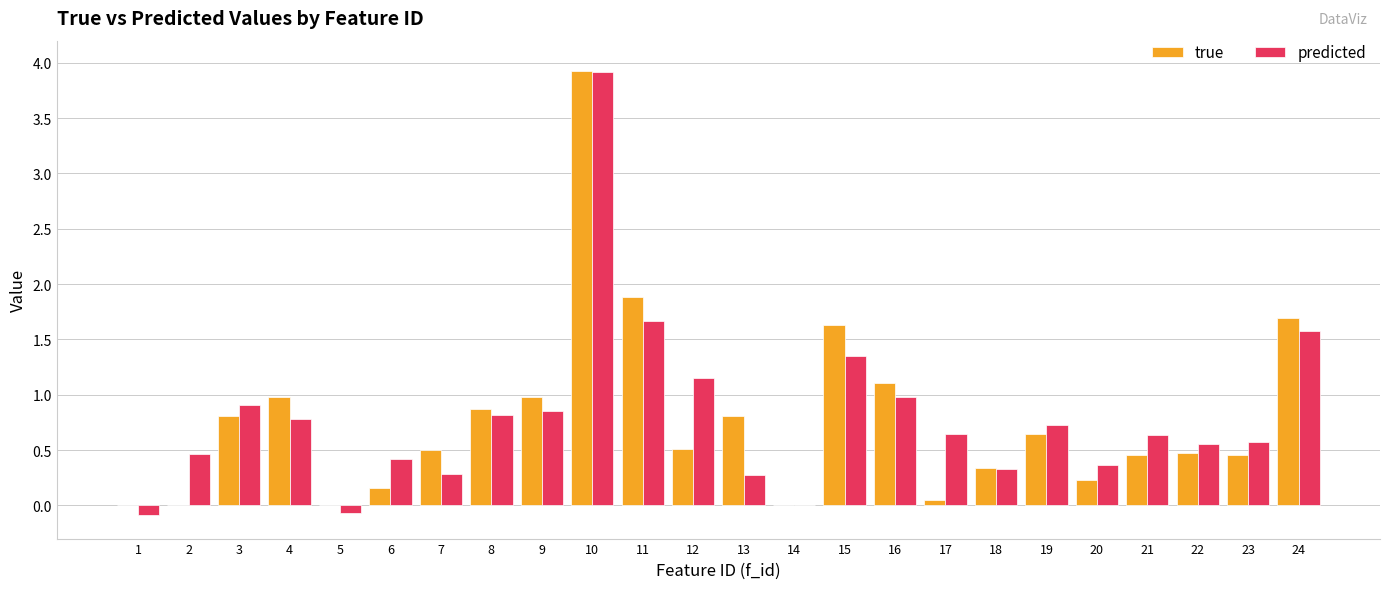

Which series changed the most between 1 and 16?

true